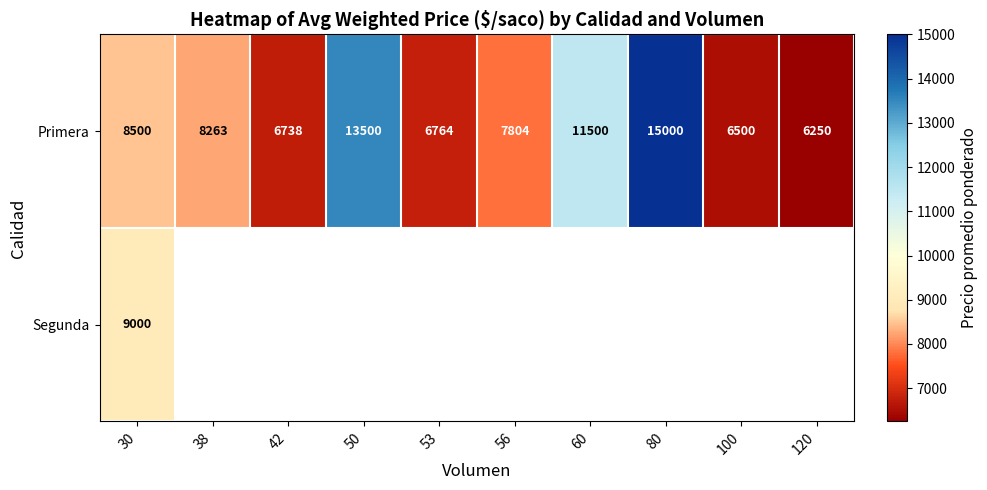

At how many categories does at least one series exceed 7298?

6